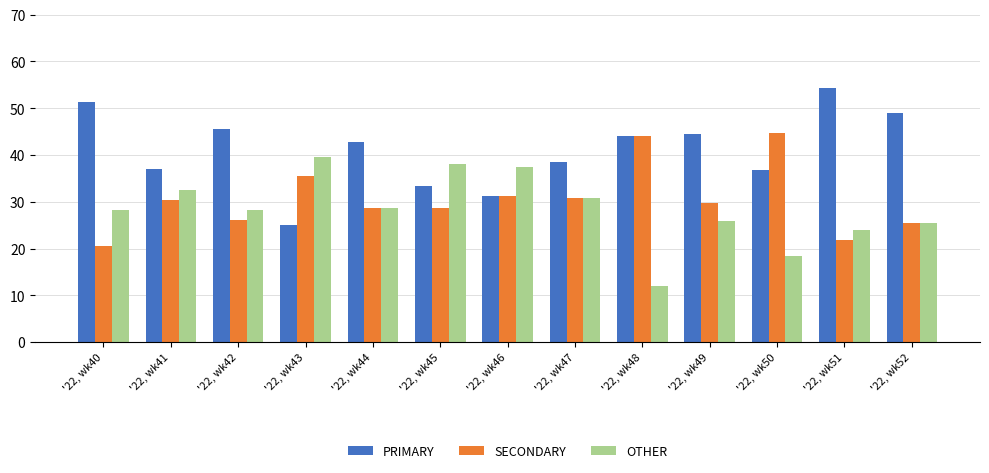

What is the spread (max minus min) of values at '22, wk51?

32.6